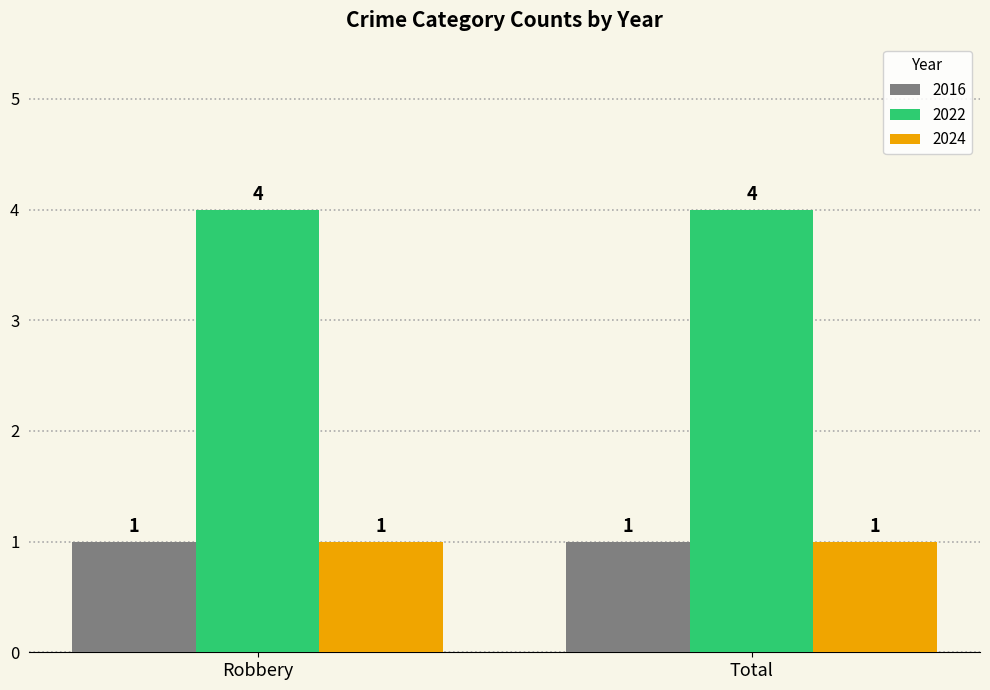

Reading left to right, list all the values displayed in this chart.

2016: 1	1
2022: 4	4
2024: 1	1